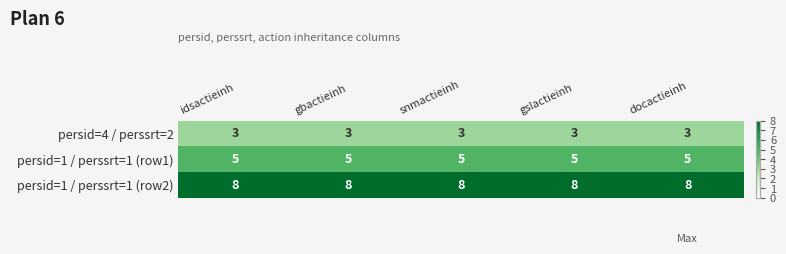

At how many categories does at least one series exceed 7?

5